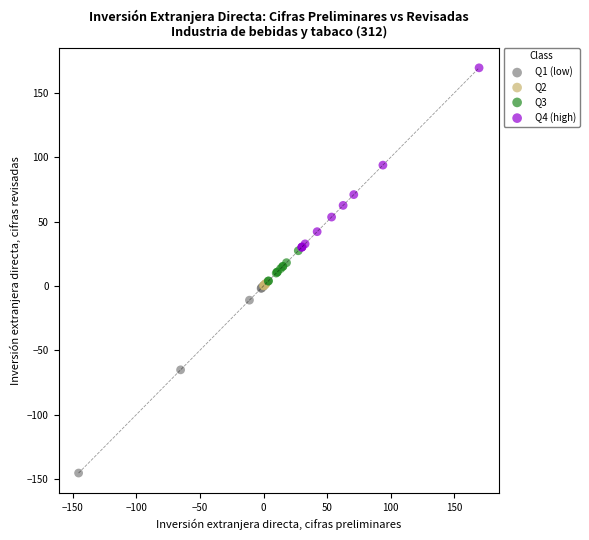

Which series contains the highest Y value?

Q4 (high)